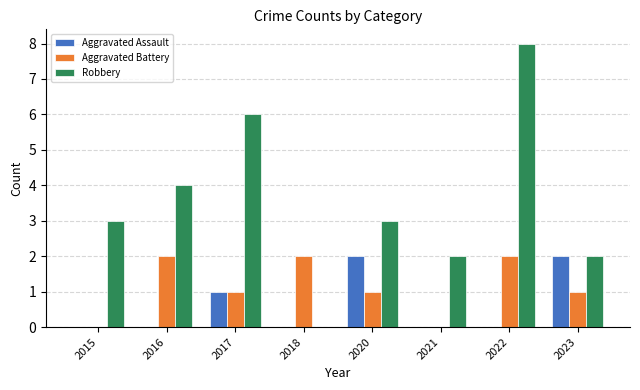

What is the highest value of the Aggravated Battery series?

2